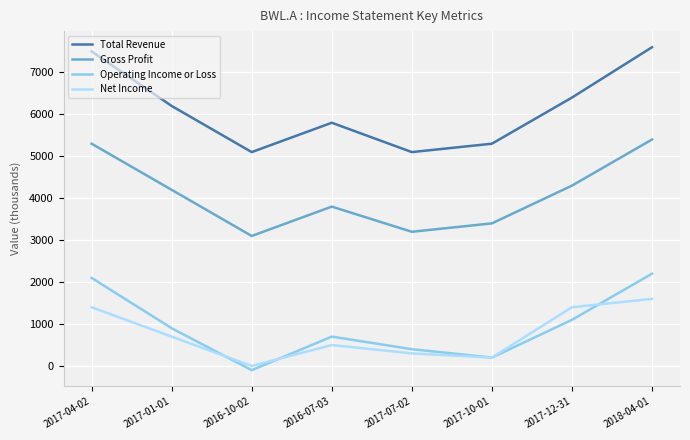

Reading left to right, extract all data points from this chart.

Total Revenue: 7500	6200	5100	5800	5100	5300	6400	7600
Gross Profit: 5300	4200	3100	3800	3200	3400	4300	5400
Operating Income or Loss: 2100	900	-100	700	400	200	1100	2200
Net Income: 1400	700	0	500	300	200	1400	1600